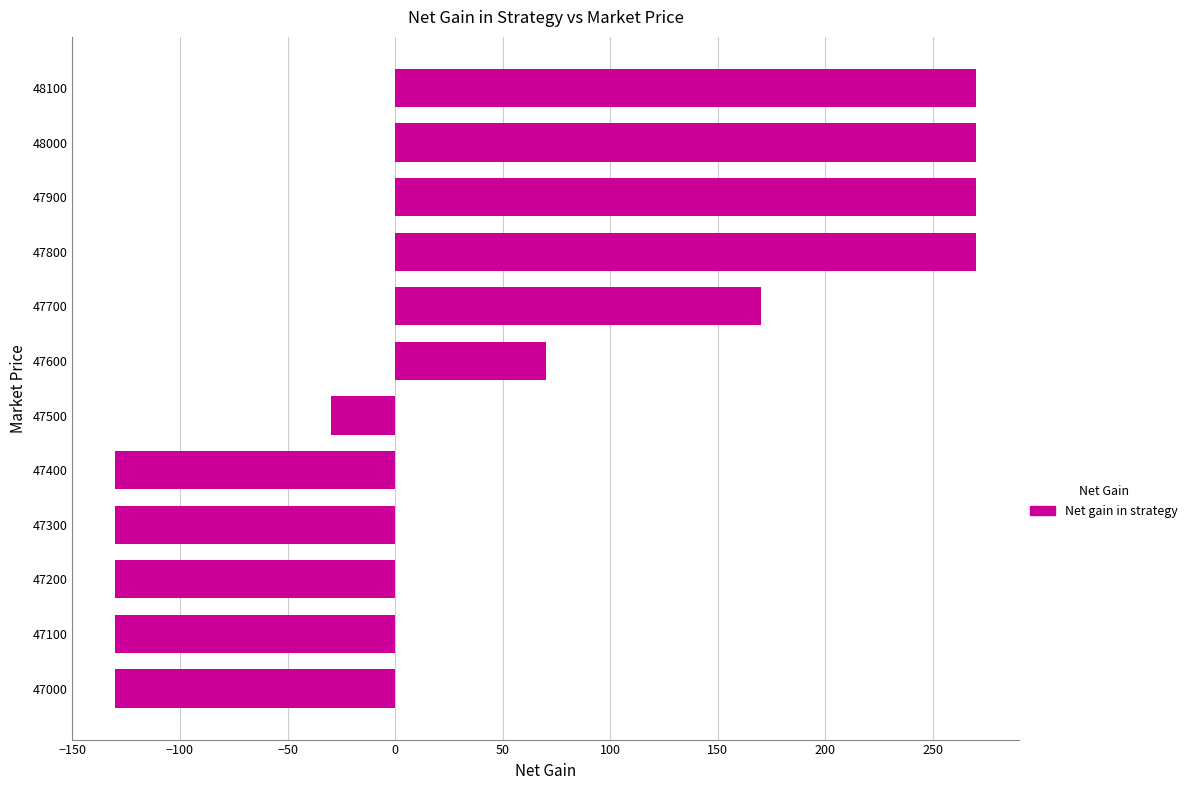

What is the smallest value displayed?

-130